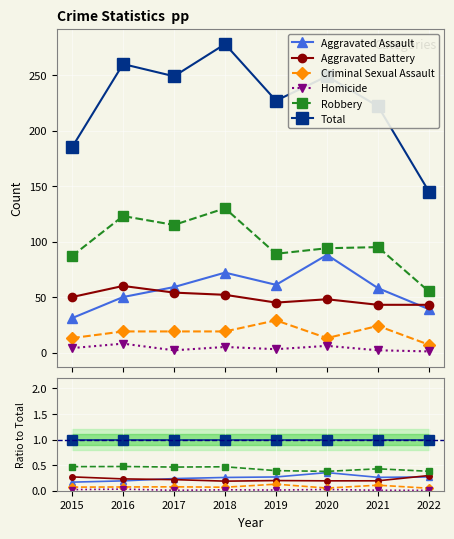

Is this an area chart (filled region under the line)?

No